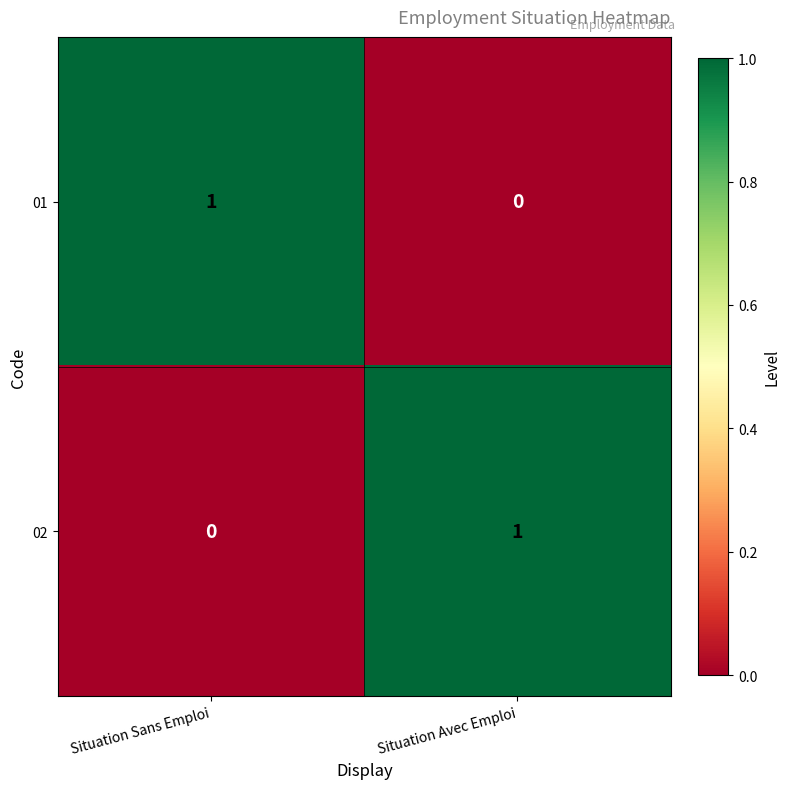

Reading left to right, transcribe all the data shown in this chart.

01: 1	0
02: 0	1